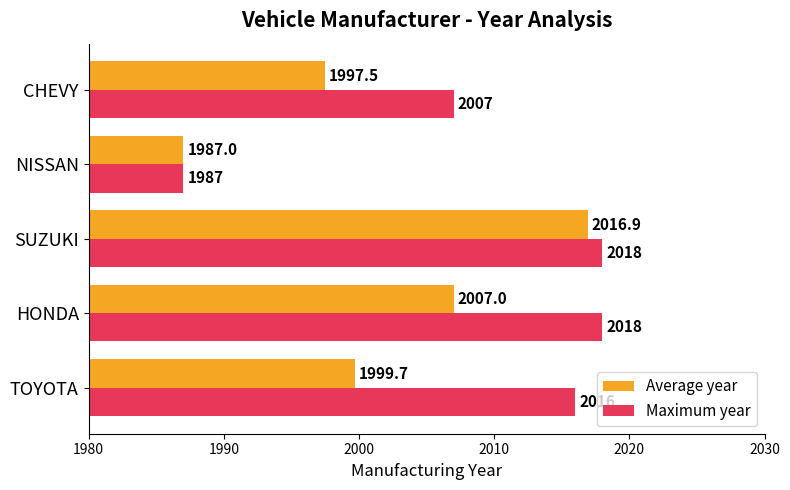

Is the value of Maximum year at CHEVY greater than the value of Average year at TOYOTA?

Yes